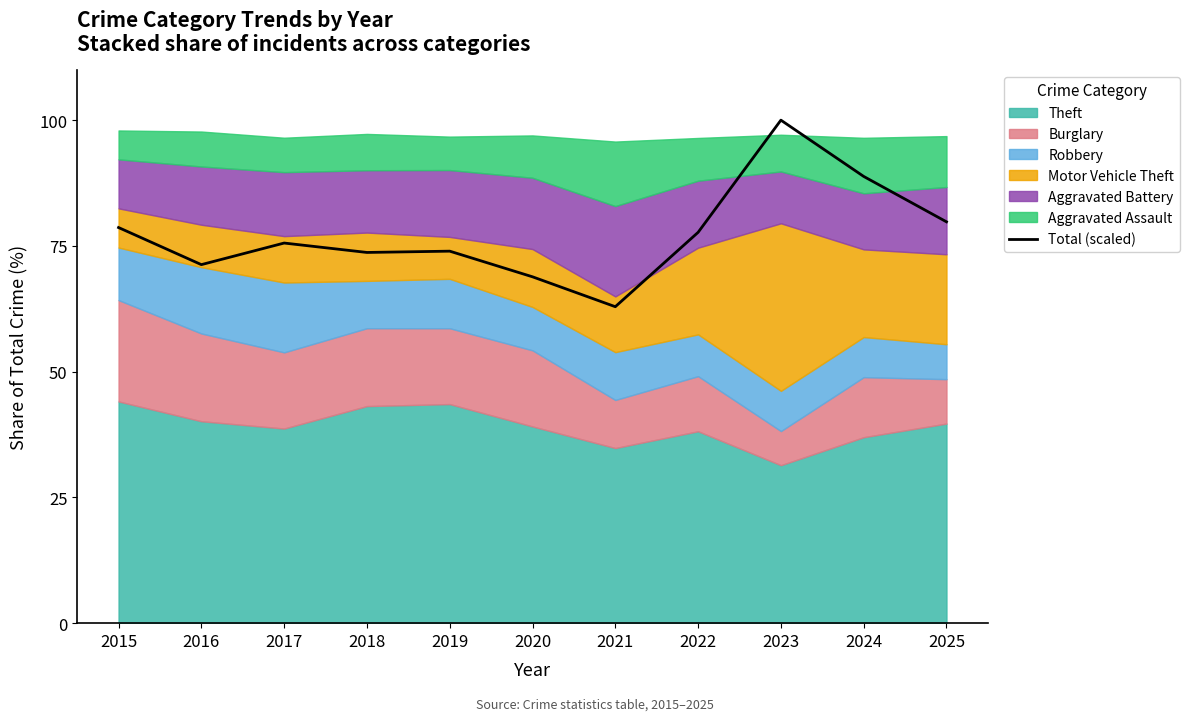

Rank the categories by value from highest to lowest.

2023, 2024, 2025, 2015, 2022, 2017, 2019, 2018, 2016, 2020, 2021